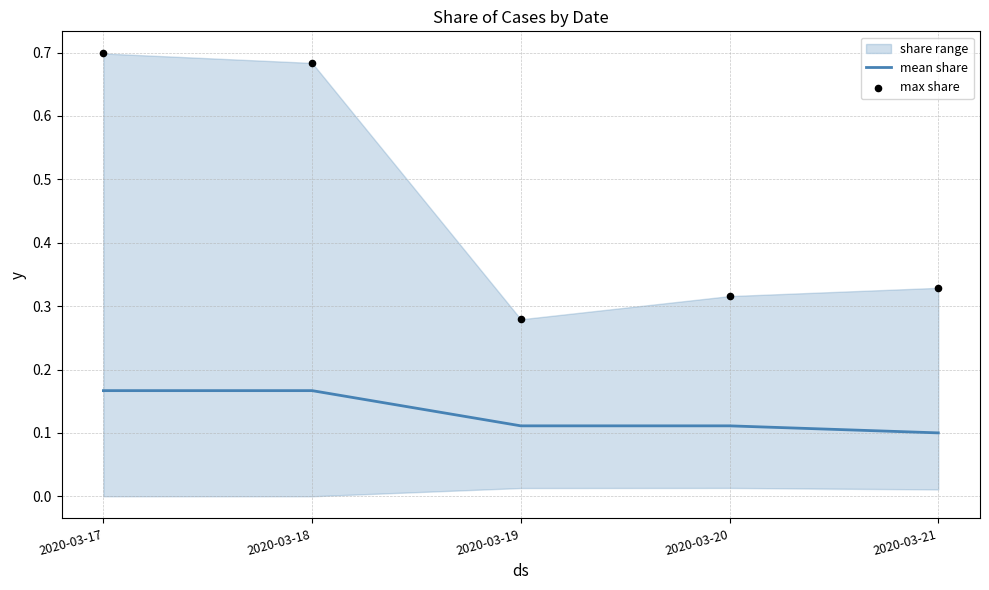

The value of mean share at 2020-03-18 is 0.0. True or false?

False